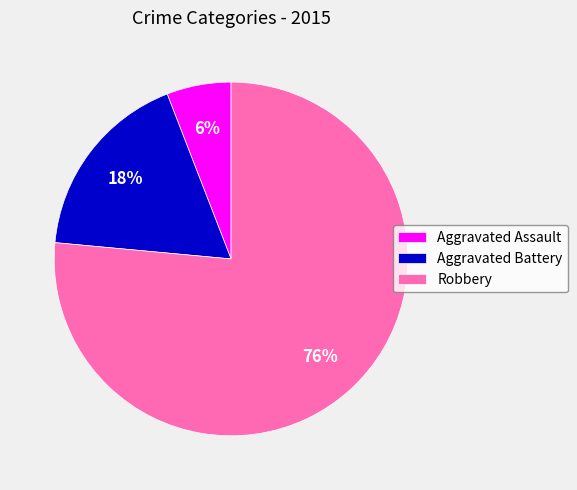

To the nearest percent, what is the average slice percentage?

33%